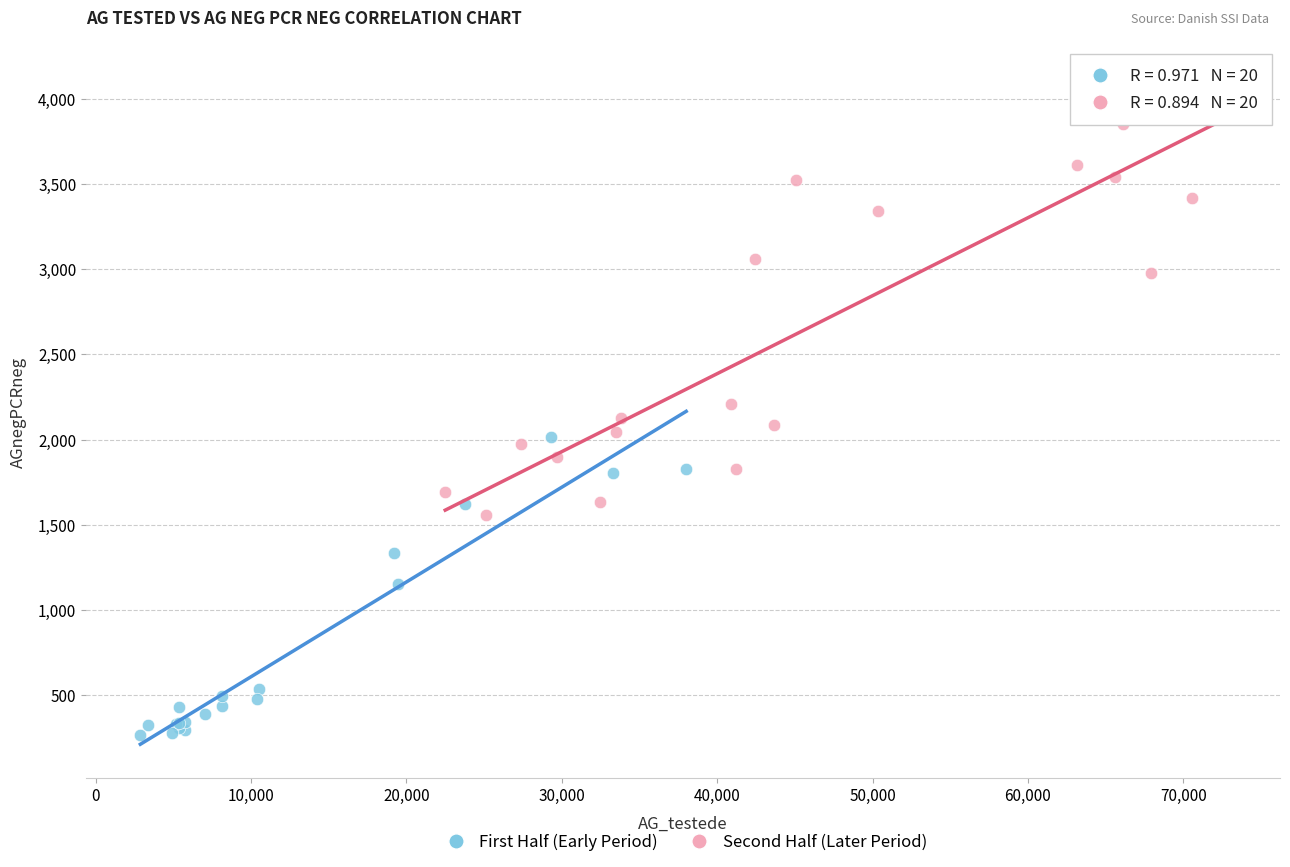

Which series reaches the maximum Y coordinate?

Second Half (Later Period)